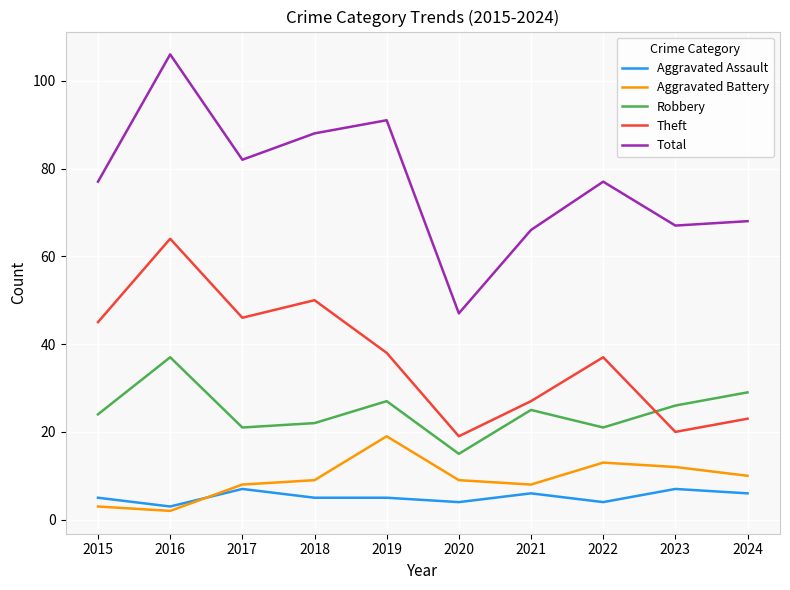

Reading left to right, what are all the values shown in this chart?

Aggravated Assault: 5	3	7	5	5	4	6	4	7	6
Aggravated Battery: 3	2	8	9	19	9	8	13	12	10
Robbery: 24	37	21	22	27	15	25	21	26	29
Theft: 45	64	46	50	38	19	27	37	20	23
Total: 77	106	82	88	91	47	66	77	67	68